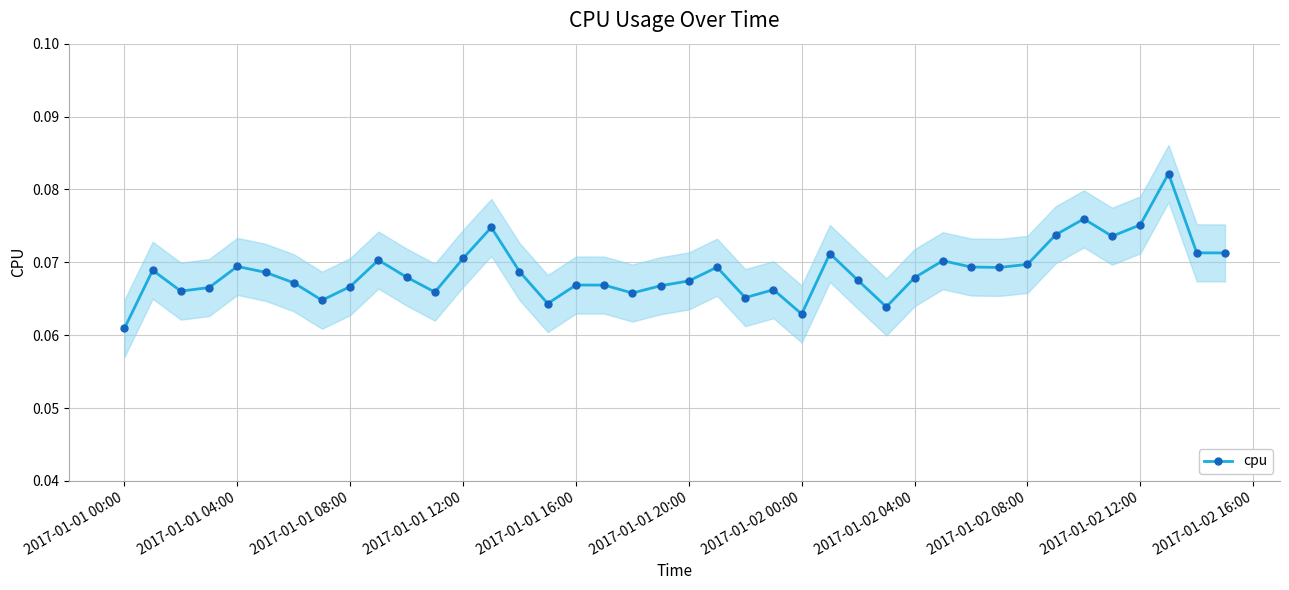

True or false: cpu has more than 1 points higher than both neighbors.

True